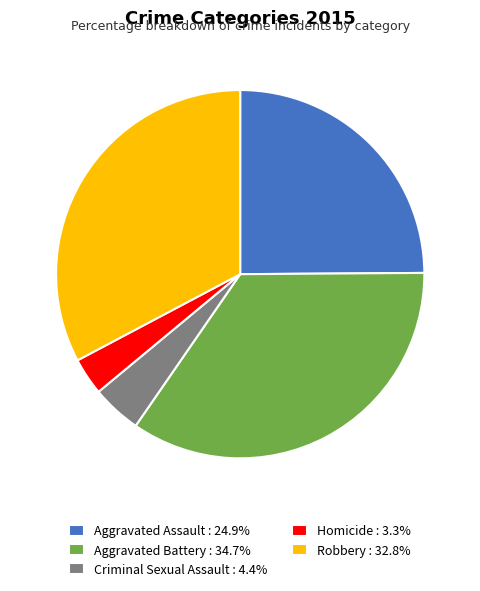

Does Homicide represent more than half of the total?

No